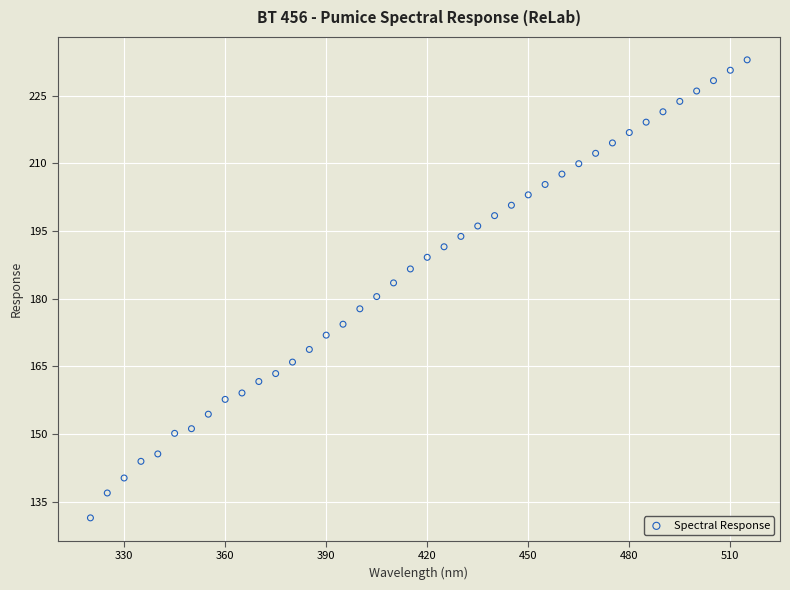

What is the range of X values (max minus min)?

195.0